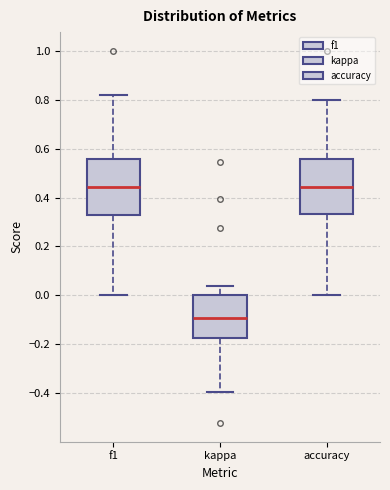

Where is the lower edge of the box for f1 on the y-axis? The values are not printed on the chart, so give them approximately, as read against the axis.

0.32